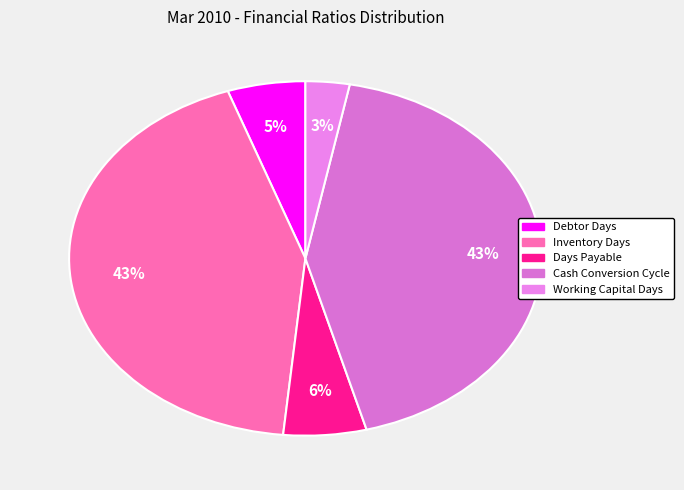

How many slices are in this pie chart?

5